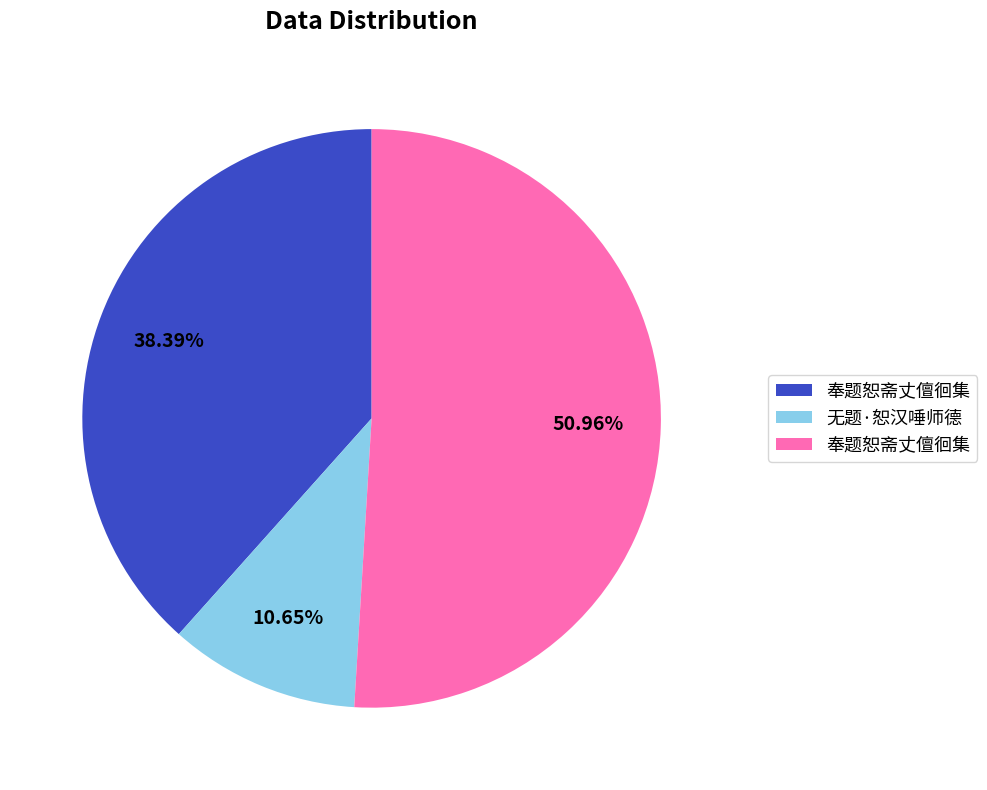

To the nearest percent, what is the average slice percentage?

33%